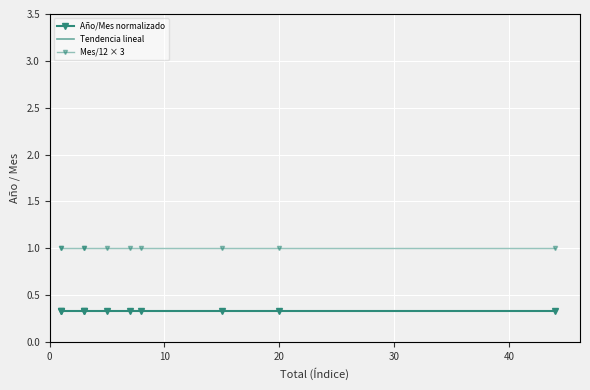

True or false: Año/Mes normalizado has more than 2 points higher than both neighbors.

False